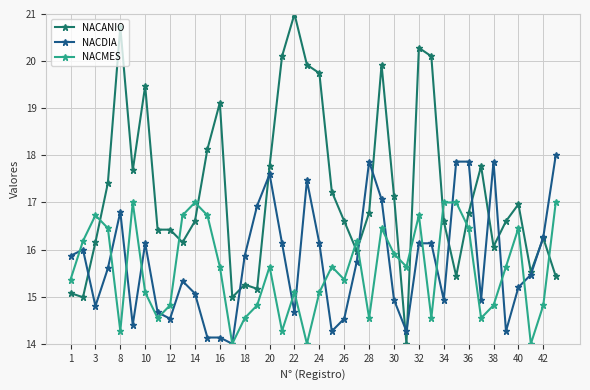

True or false: NACDIA and NACANIO intersect in this chart.

True